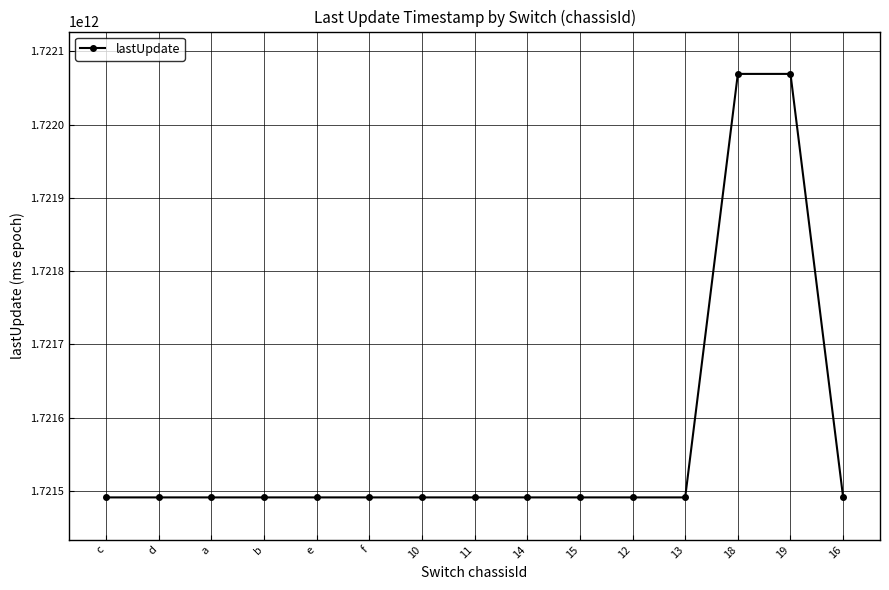

The value at f is 3005912582382. True or false?

False